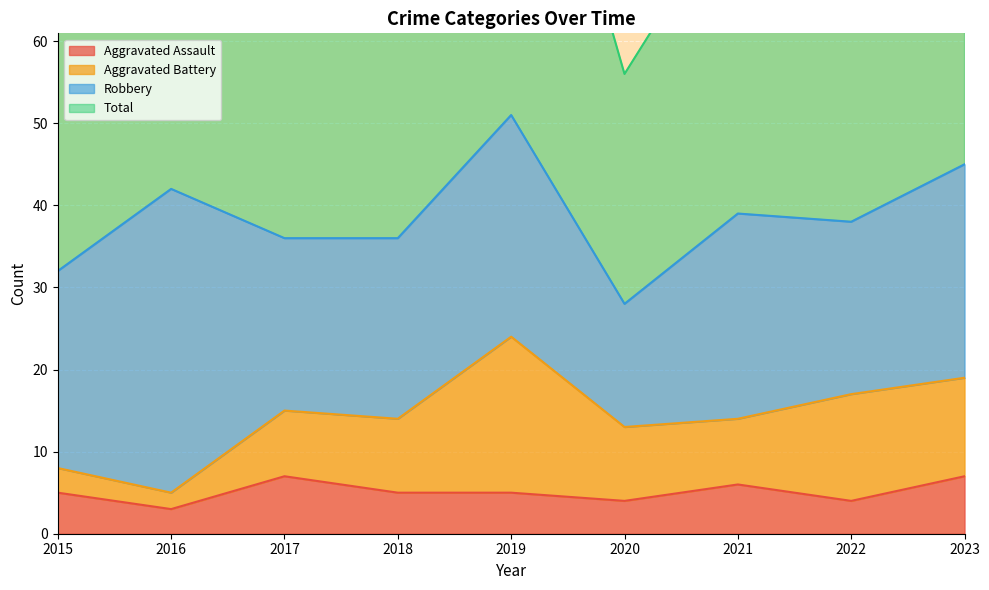

What is the value of the Aggravated Assault point at the 2nd from the left?

3